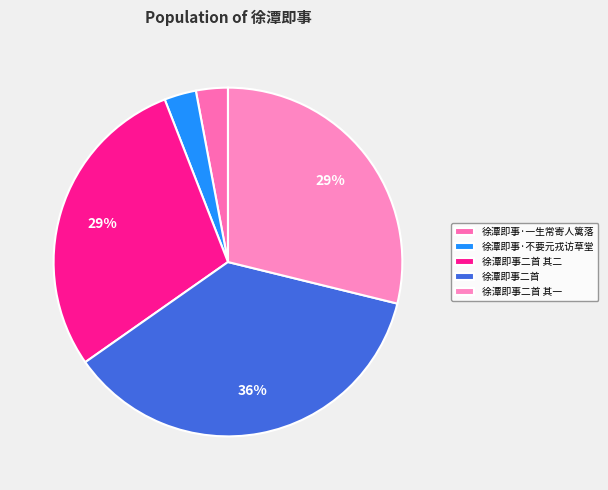

What is the ratio of the value at 徐潭即事二首 其二 to the value at 徐潭即事二首 其一?

1.0